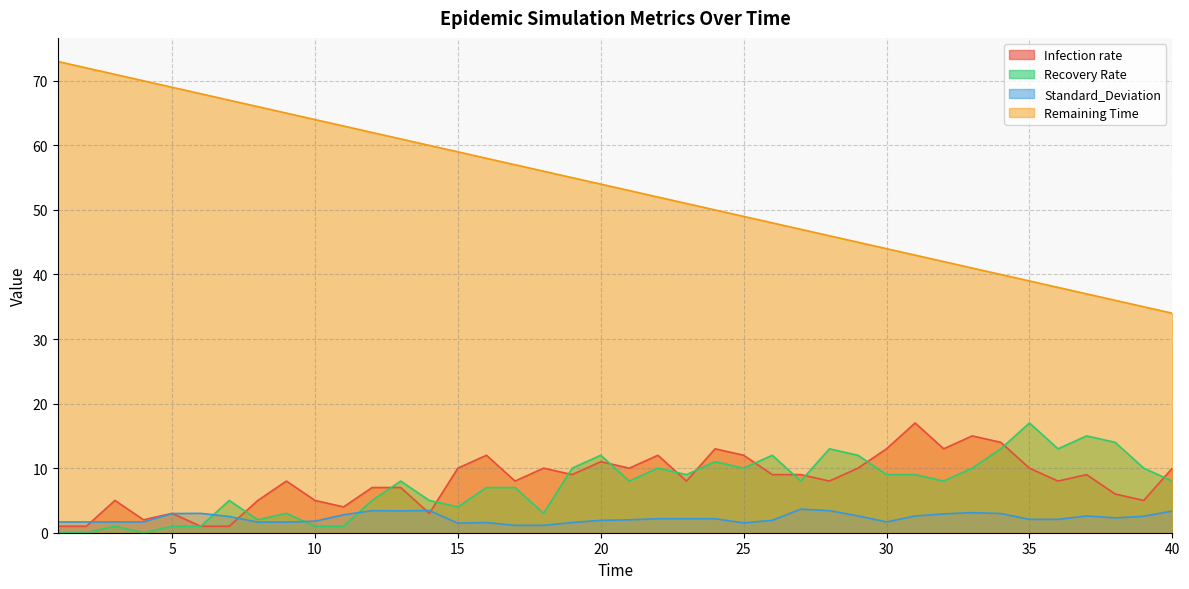

Between which two adjacent categories do Recovery Rate and Standard_Deviation first intersect?

6 and 7